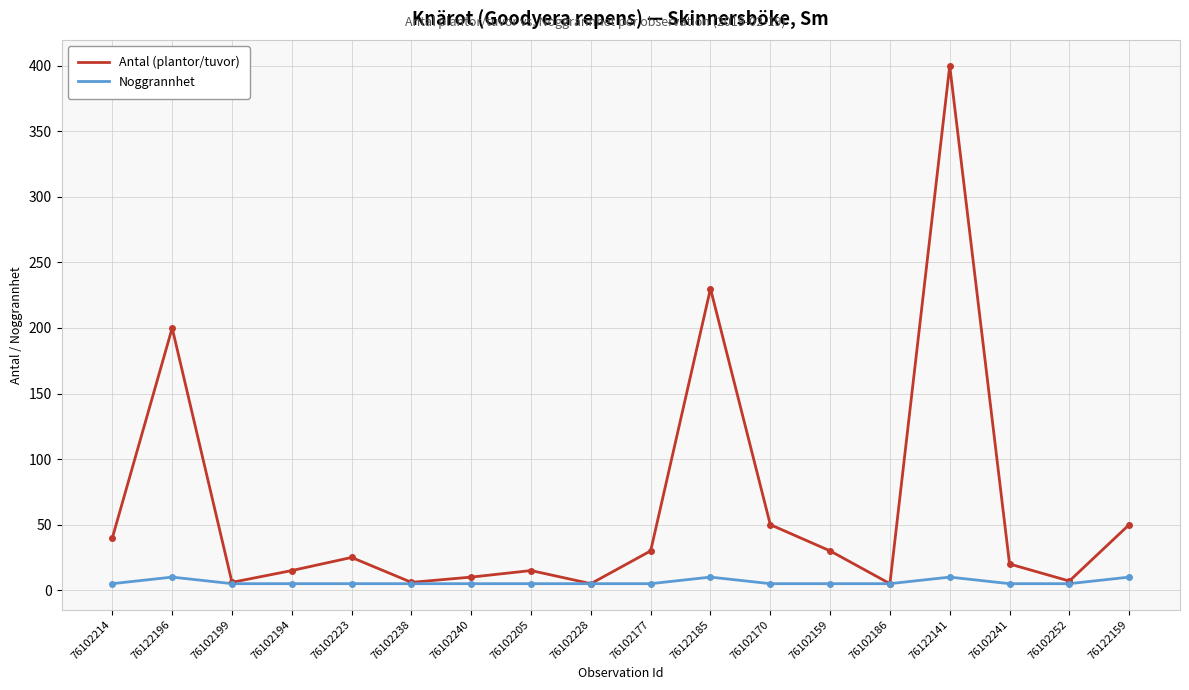

The value of Noggrannhet at 76122141 is 10. True or false?

True